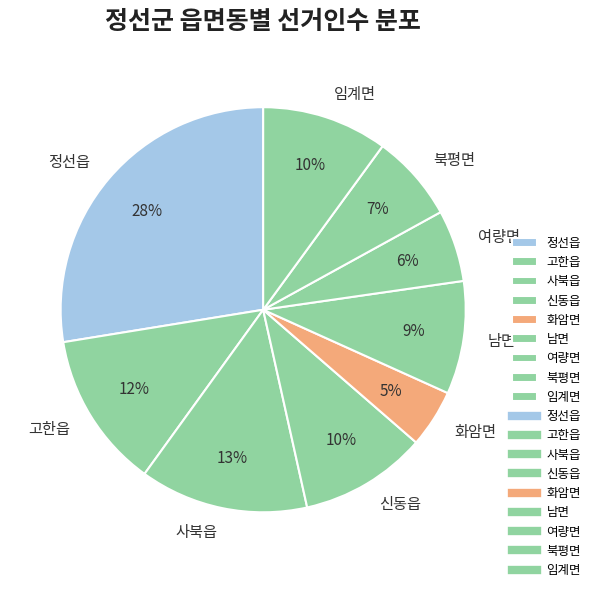

Does 신동읍 represent more than half of the total?

No